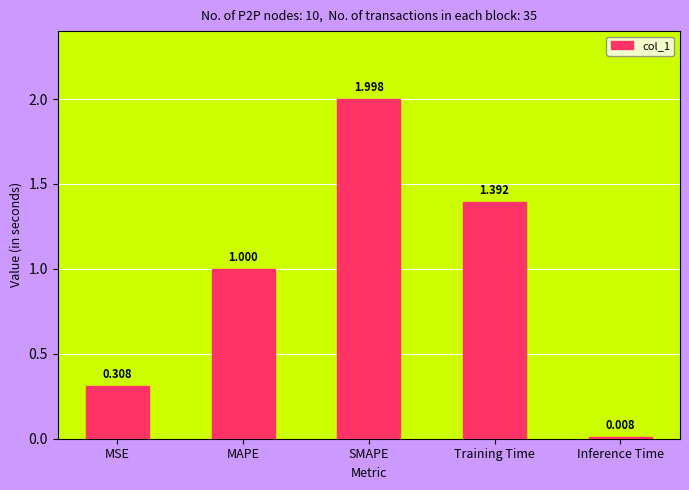

What is the label of the 4th bar from the left?

Training Time